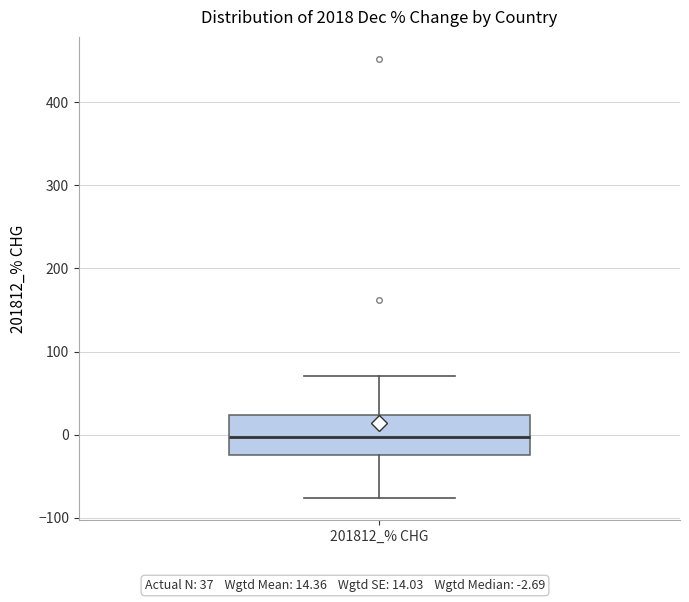

Transcribe this box plot: give where the median line is, the range the box spans, and where the two whiskers end, as read against the y-axis. The values are not printed on the chart, so give them approximately, as read against the axis.

median 0, box -20 to 20, whiskers -80 to 70